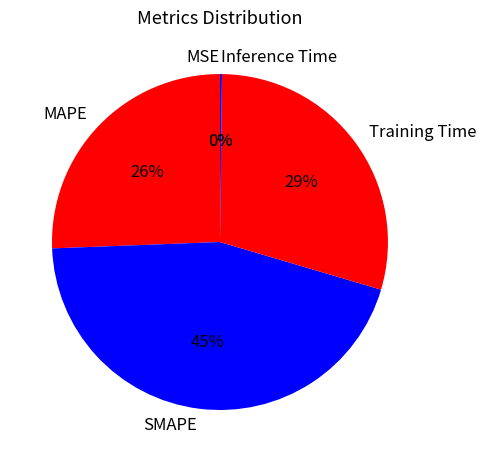

To the nearest percent, what is the difference between the largest and smallest slice percentages?

45%